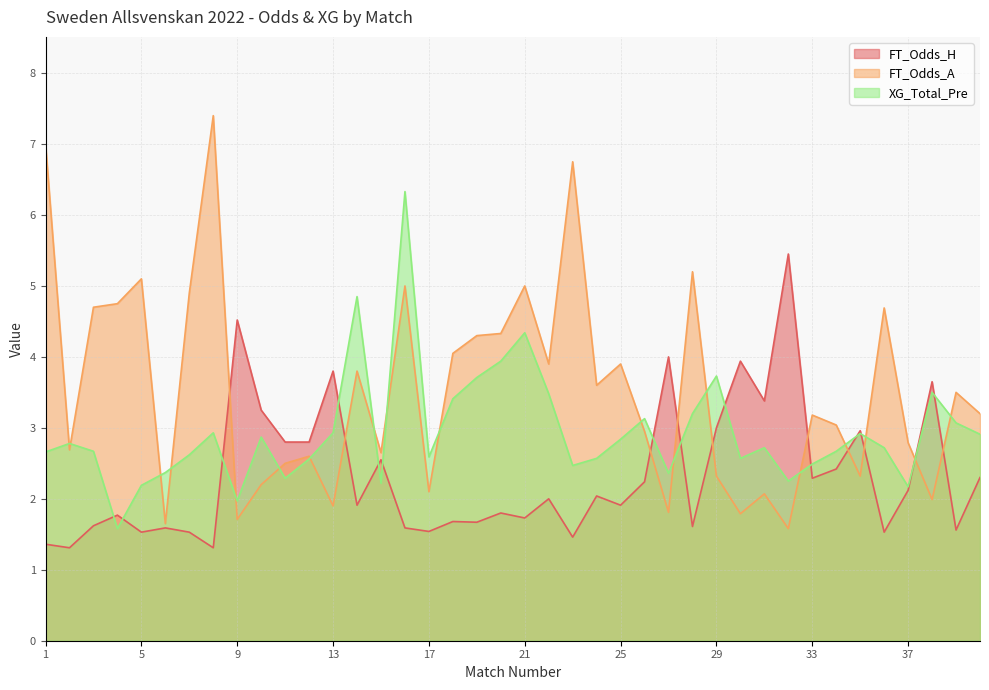

Does the chart have visible grid lines?

Yes